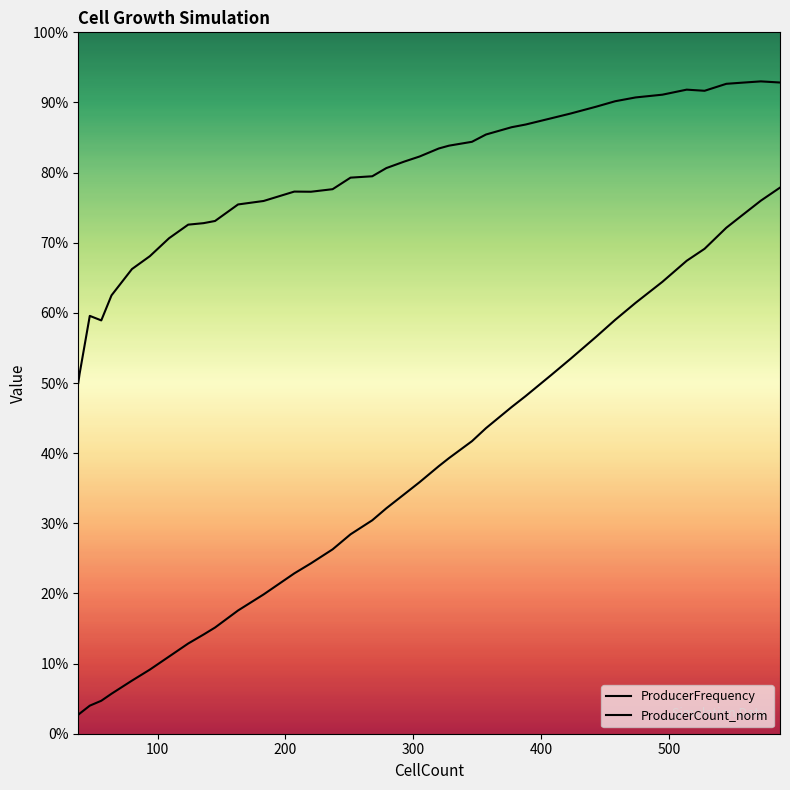

Count the number of categories in the chart.

40